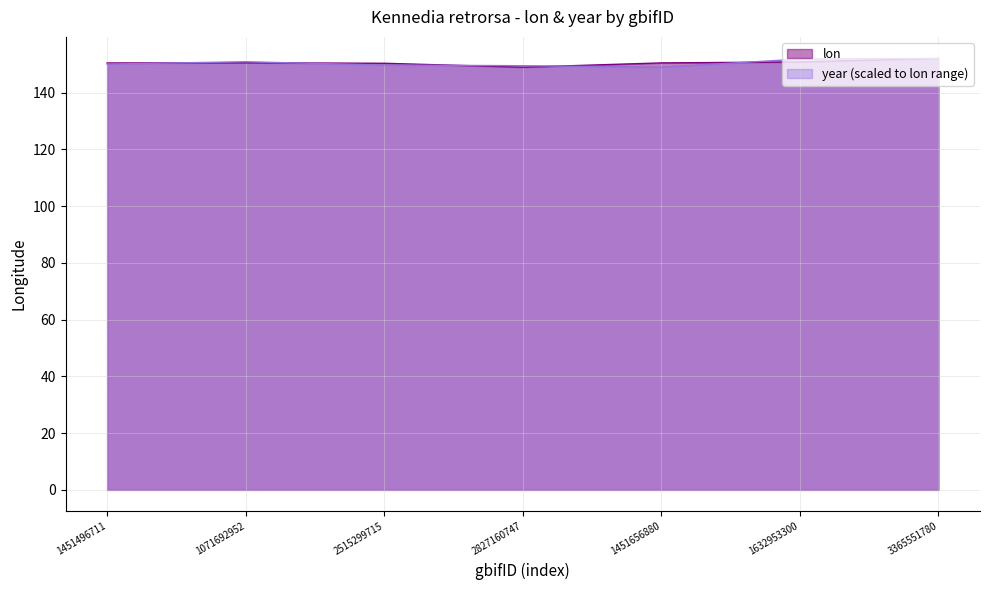

At which category does lon reach its first local peak?

1071692952